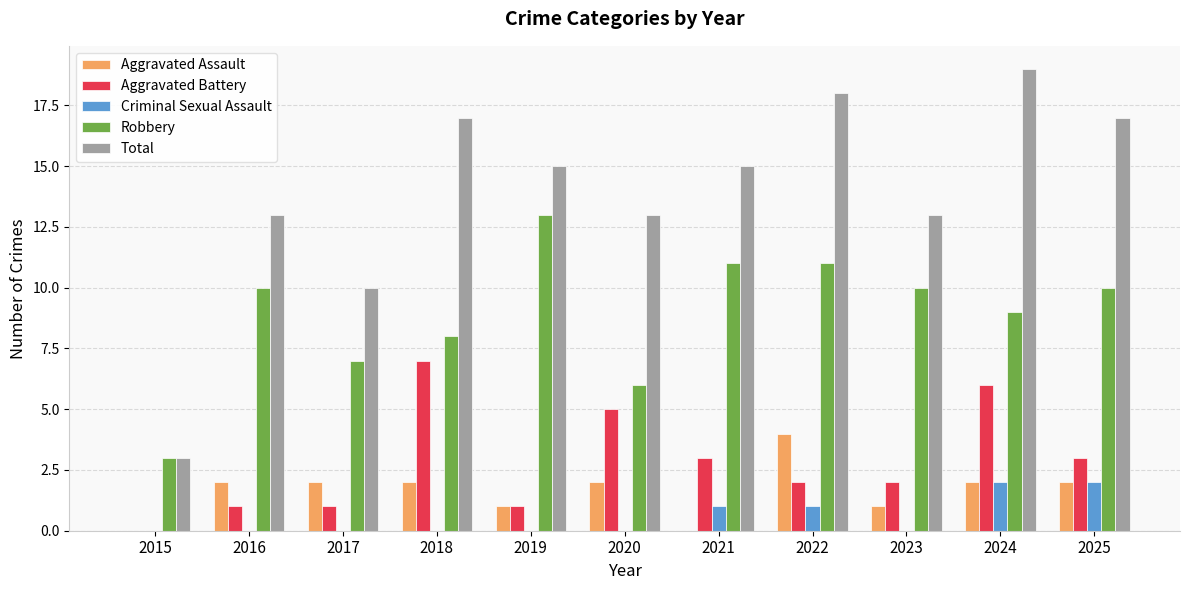

How many series are shown in this chart?

5